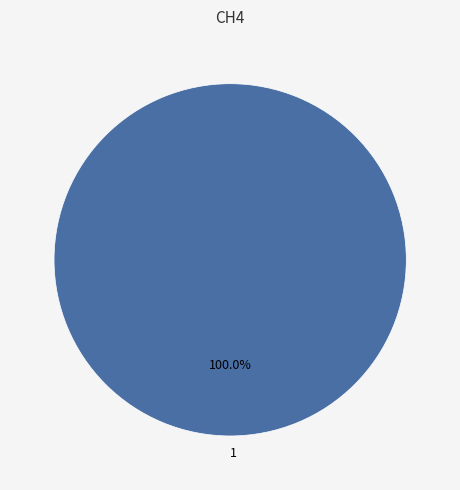

Which slice represents more than half of the pie?

1